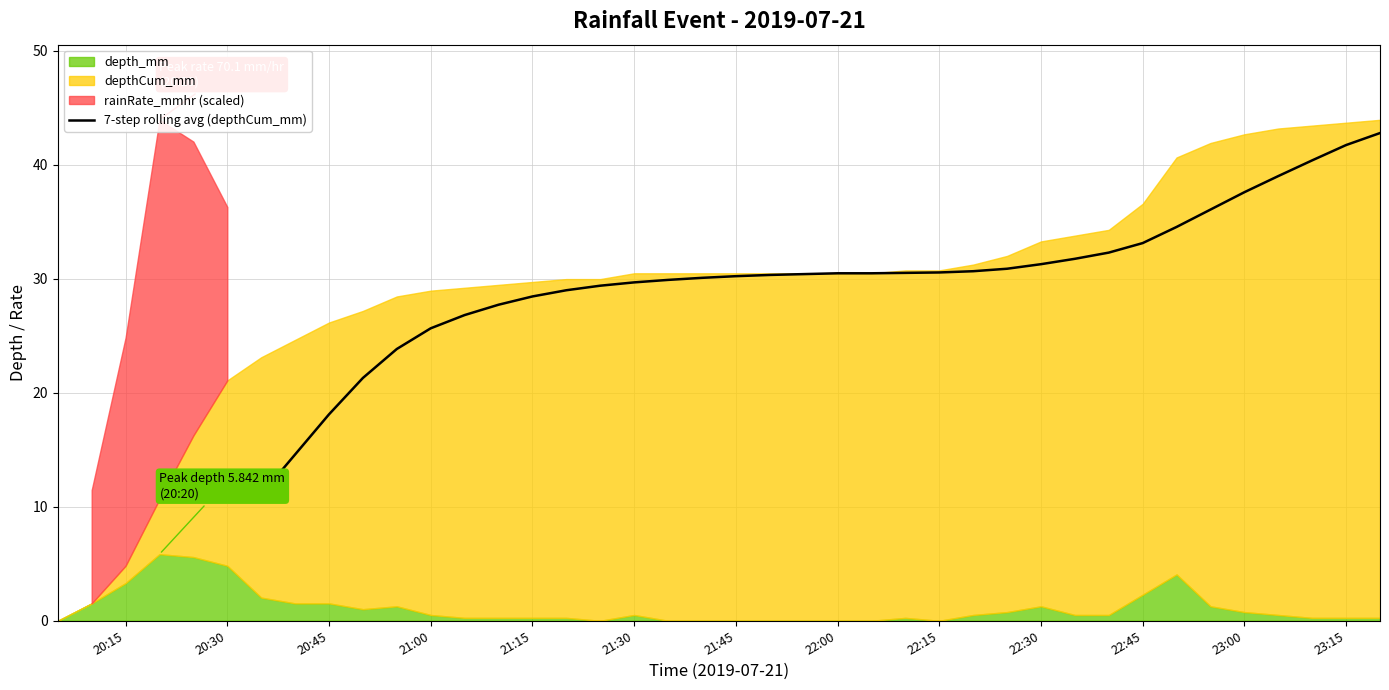

What is the minimum value for 7-step rolling avg (depthCum_mm)?

11.1